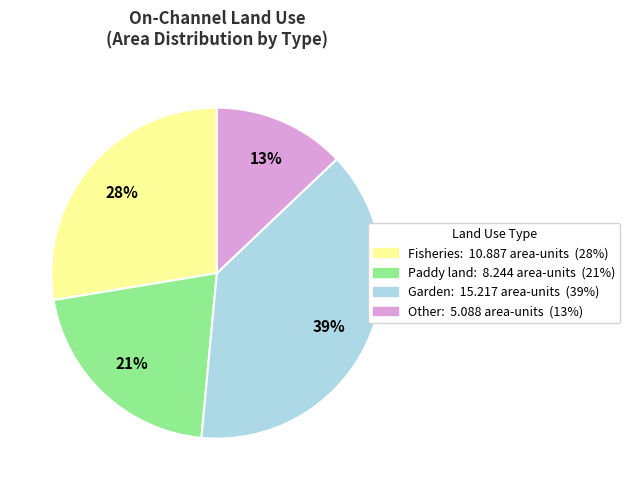

To the nearest percent, what is the average slice percentage?

25%